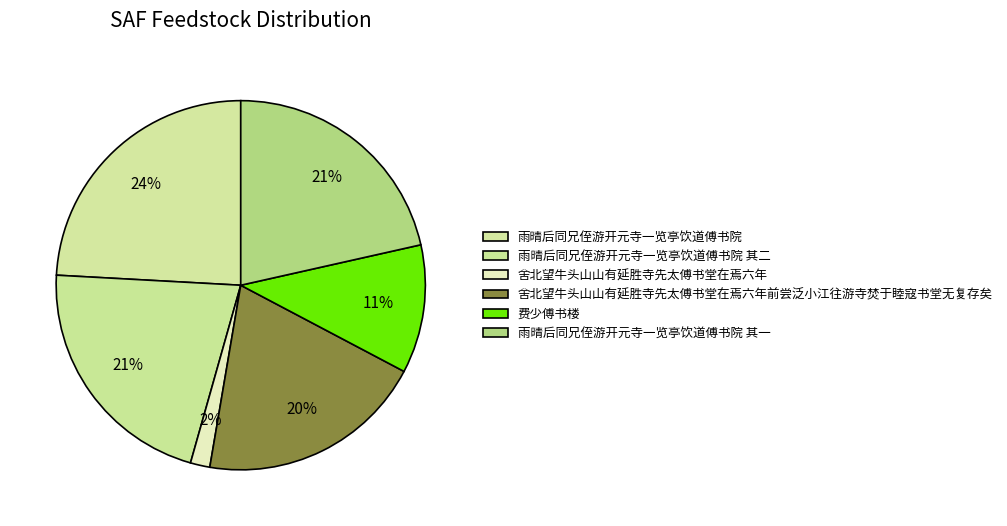

Does any single category account for the majority?

No